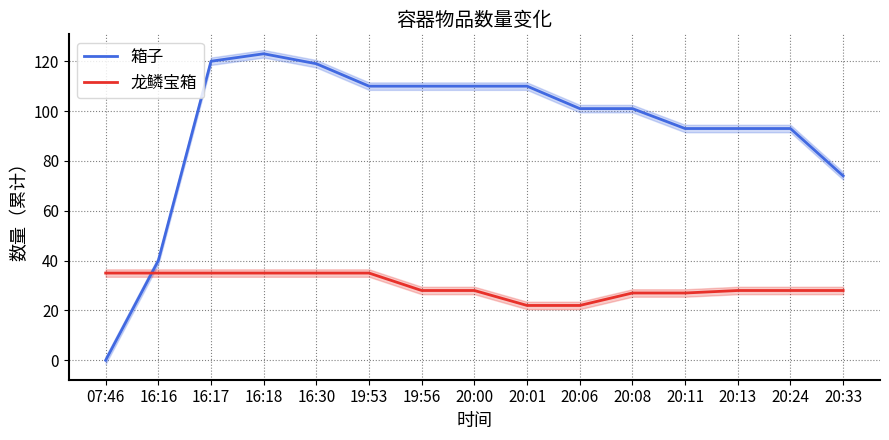

Which series has the largest total across all categories?

箱子